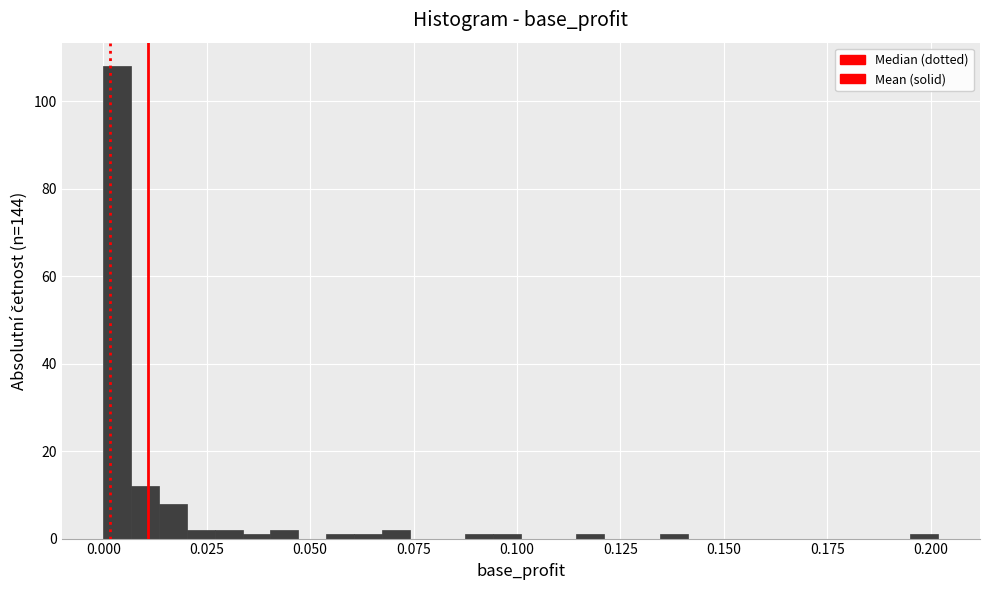

Around what value on the x-axis is the tallest bar? Give the approximate position of its centre, as read against the axis.

0.005